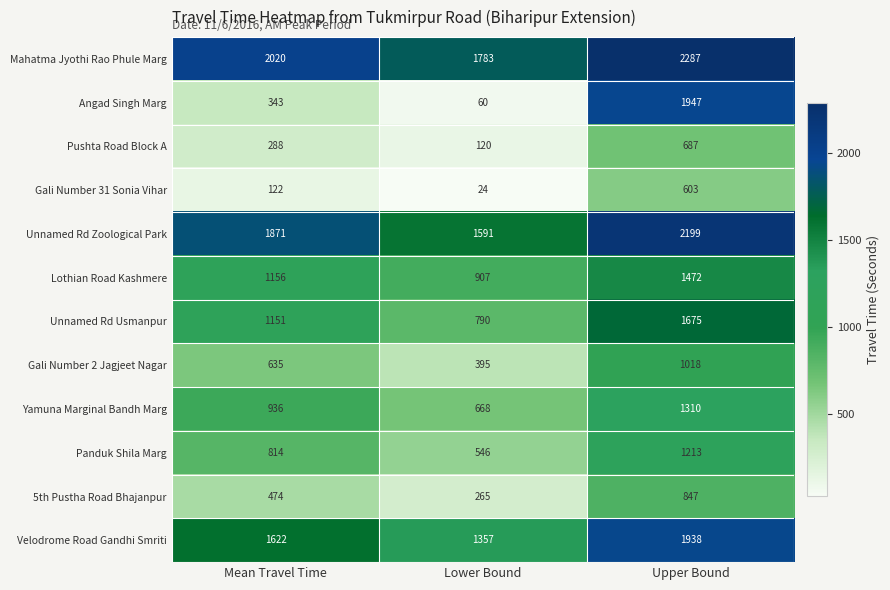

Is it true that Velodrome Road Gandhi Smriti equals 1938 at Upper Bound?

True